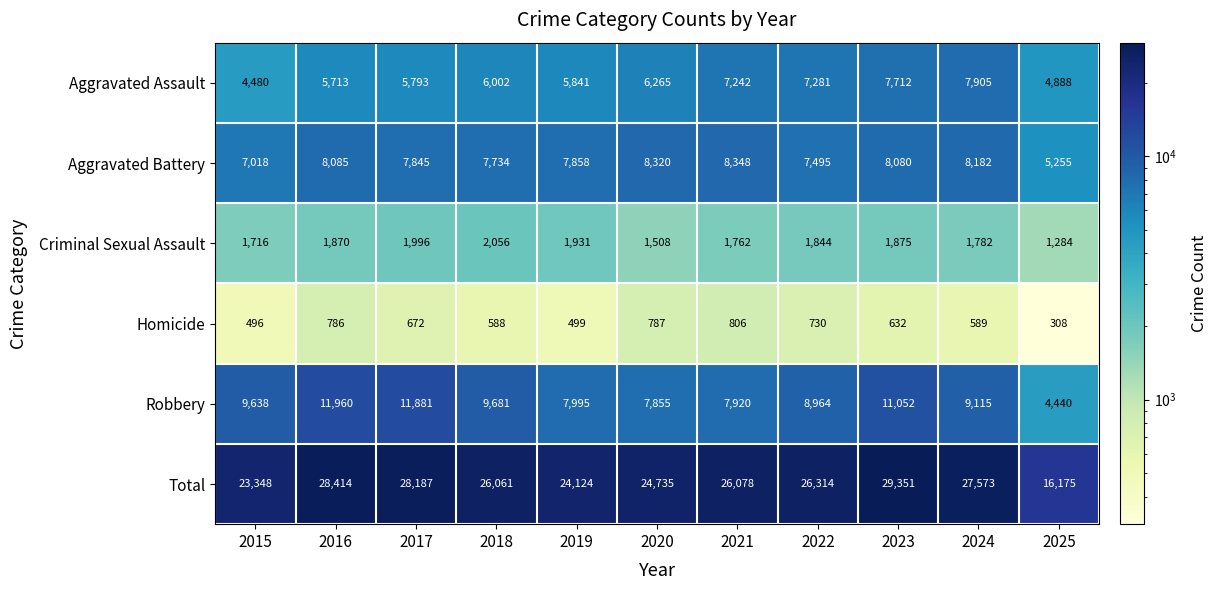

What is the average value of the Criminal Sexual Assault series?

1784